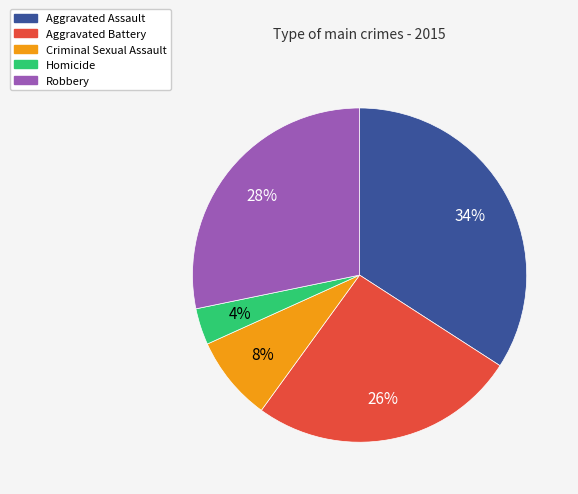

True or false: Aggravated Assault accounts for 20% of the total.

False